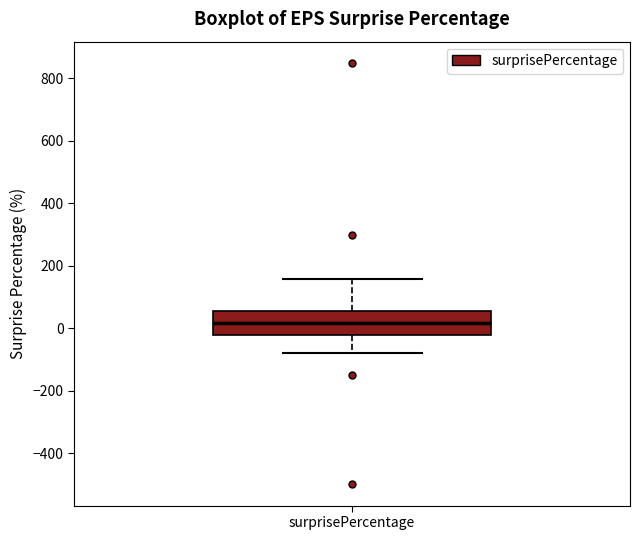

Read this box plot against the y-axis: the position of the median line, the range covered by the box, and the ends of both whiskers. The values are not printed on the chart, so give them approximately, as read against the axis.

median 20, box -20 to 60, whiskers -80 to 160